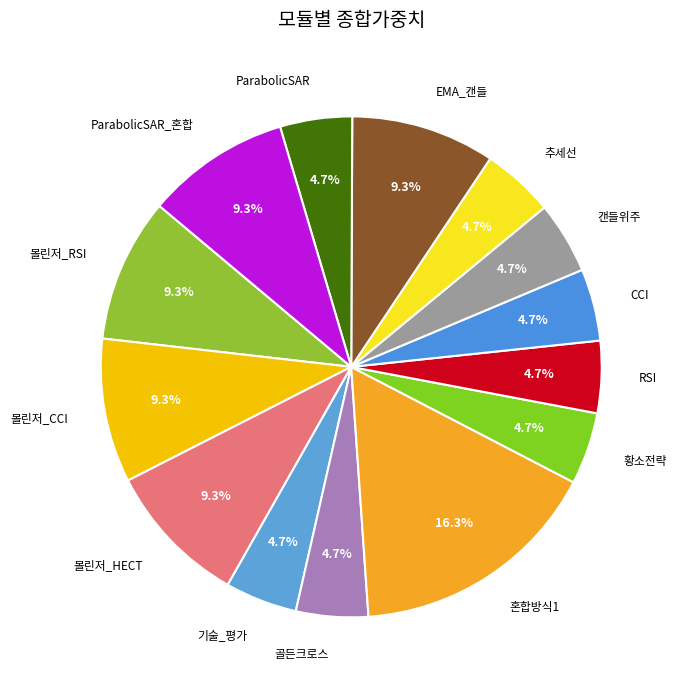

What is the largest slice in the pie chart?

혼합방식1